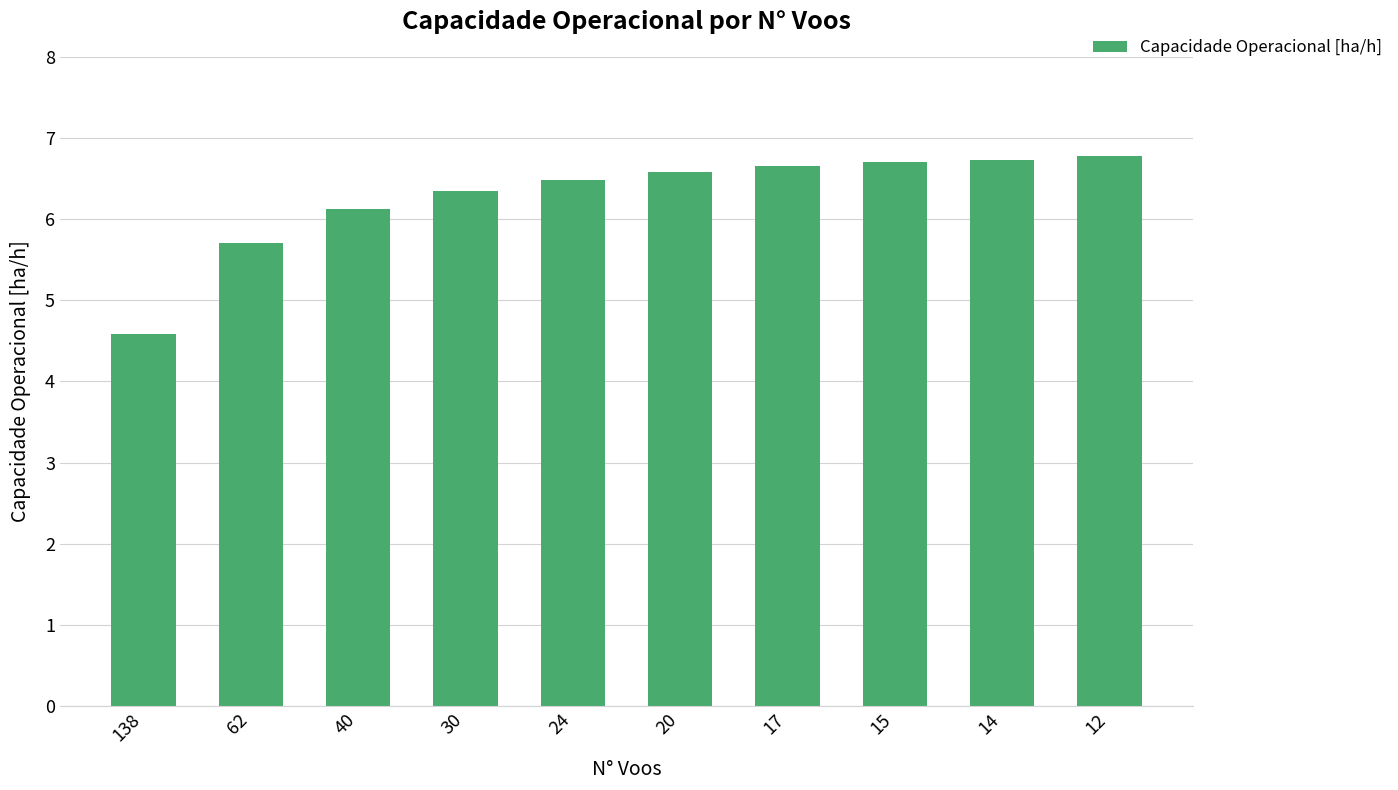

How many categories are shown in the chart?

10